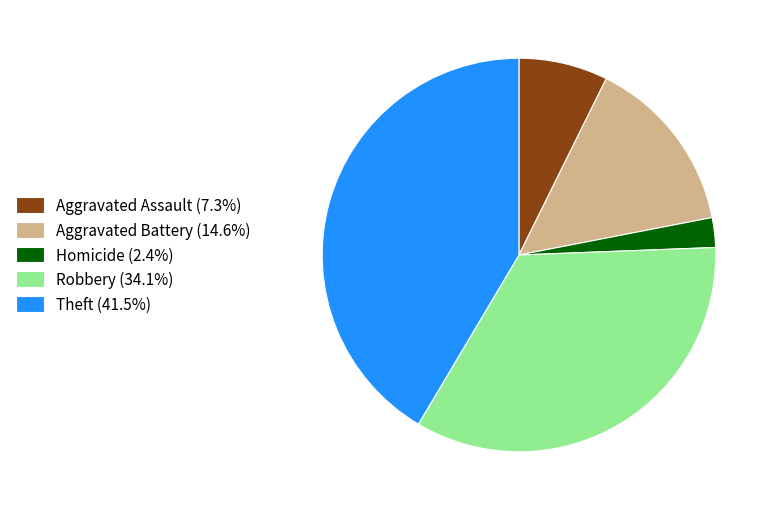

Combined, do Robbery (34.1%) and Aggravated Battery (14.6%) account for over 50%?

No